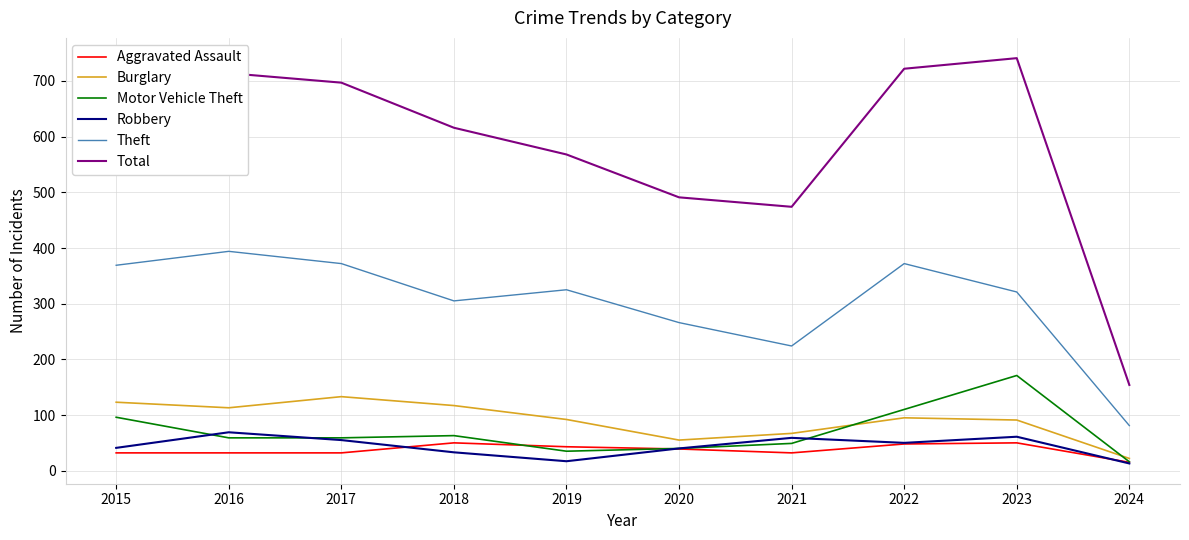

Does the chart display data point markers on the line(s)?

No